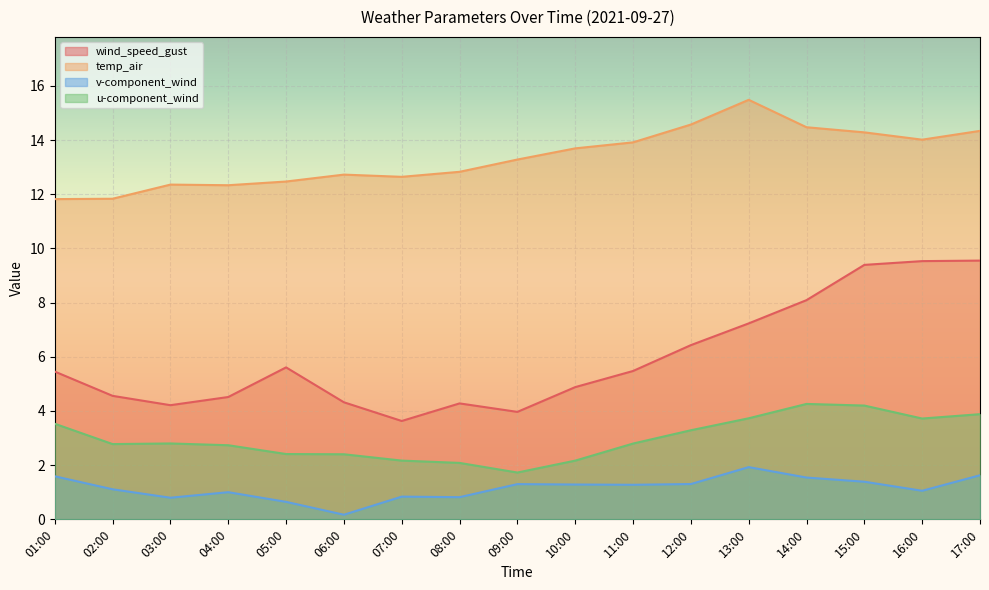

Rank the series at 16:00 from highest to lowest value.

temp_air, wind_speed_gust, u-component_wind, v-component_wind